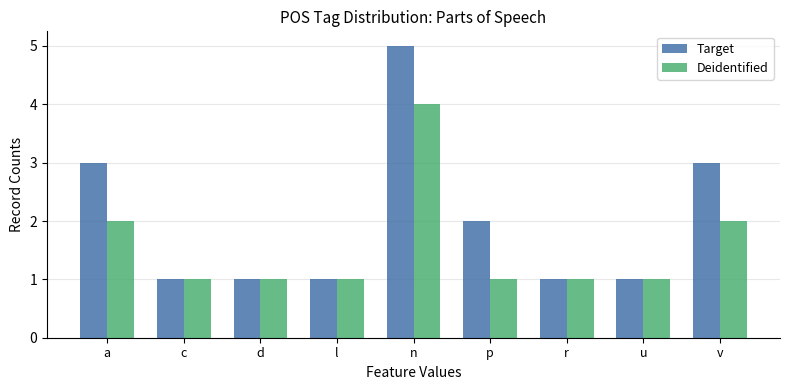

The Target series shows 5 at n. True or false?

True